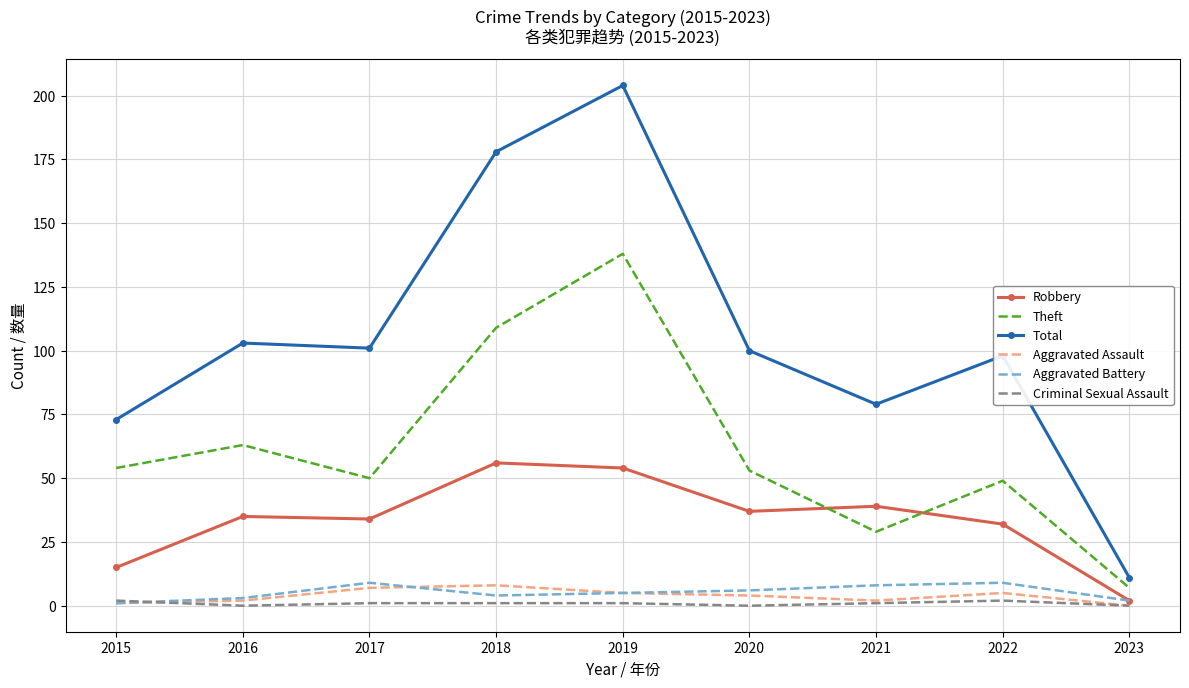

Is it true that Theft equals 11 at 2017?

False